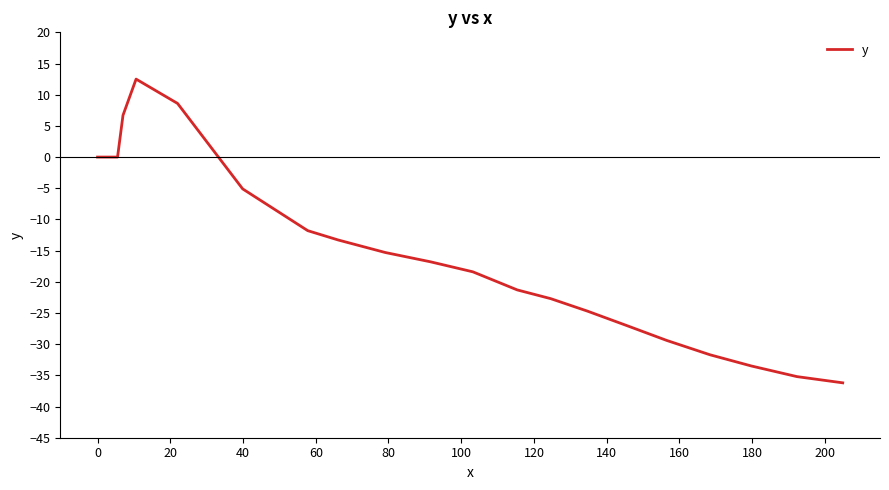

True or false: the data has more than 2 interior local peaks.

False